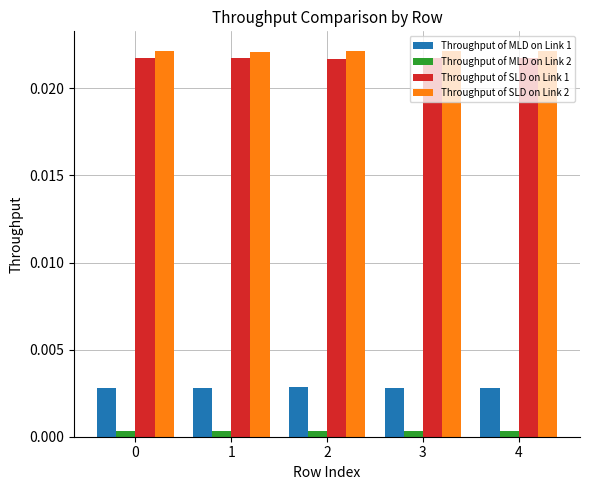

What are all the series names shown in the legend?

Throughput of MLD on Link 1, Throughput of MLD on Link 2, Throughput of SLD on Link 1, Throughput of SLD on Link 2